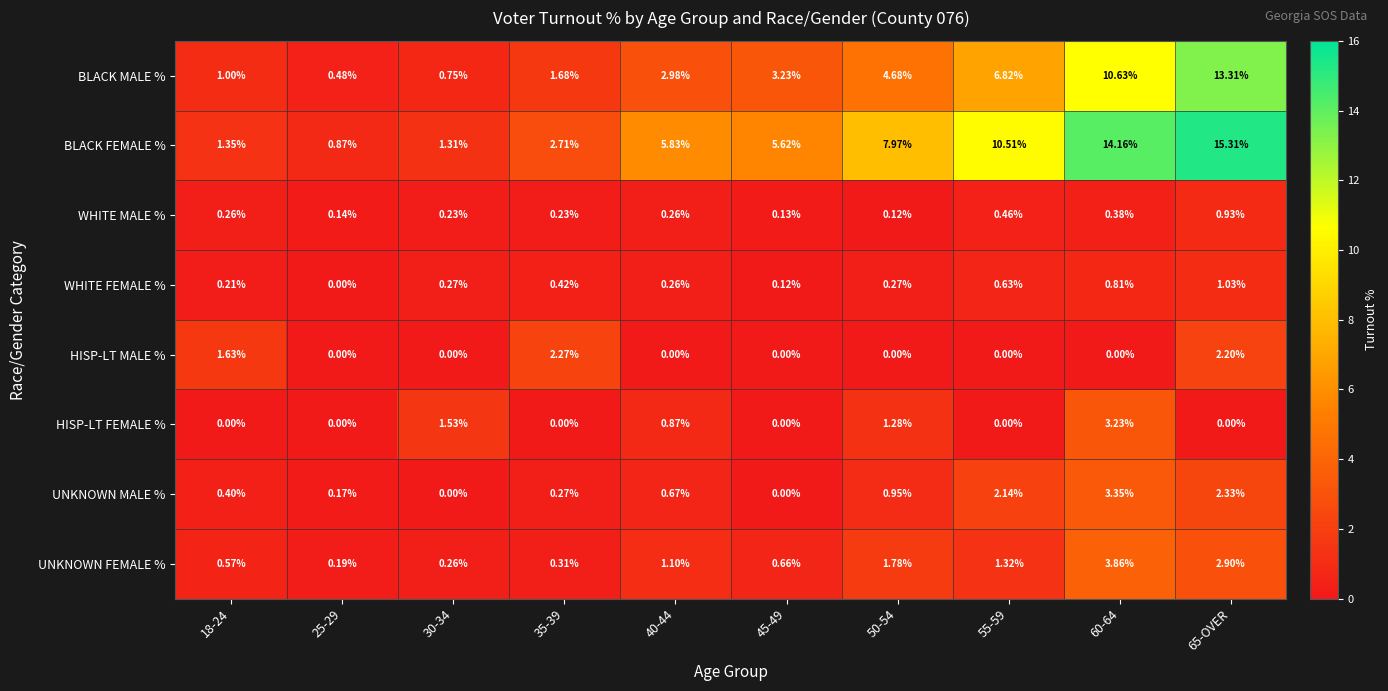

Which series has the largest total across all categories?

BLACK FEMALE %